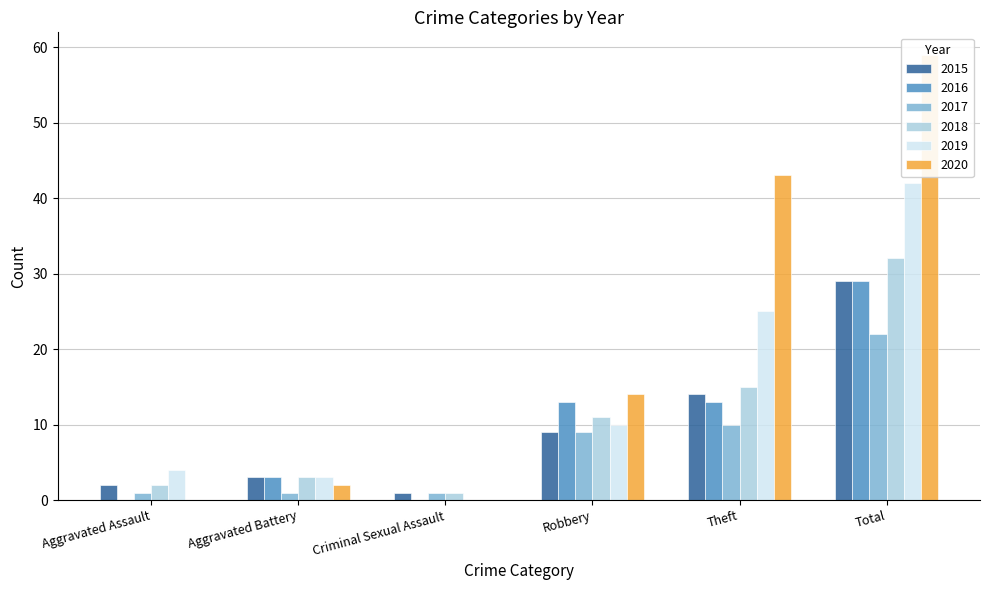

What position from the right is Aggravated Assault?

6